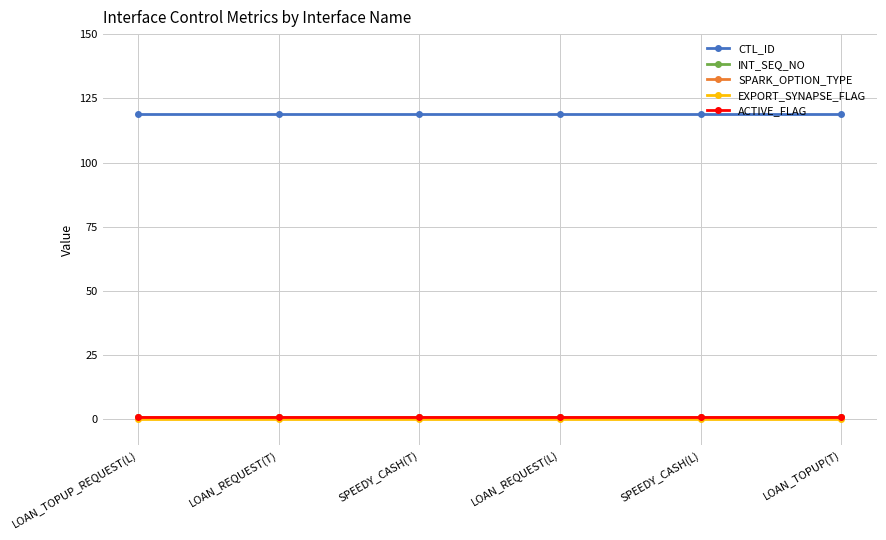

Where is ACTIVE_FLAG nearest to the value 1?

LOAN_TOPUP_REQUEST(L)